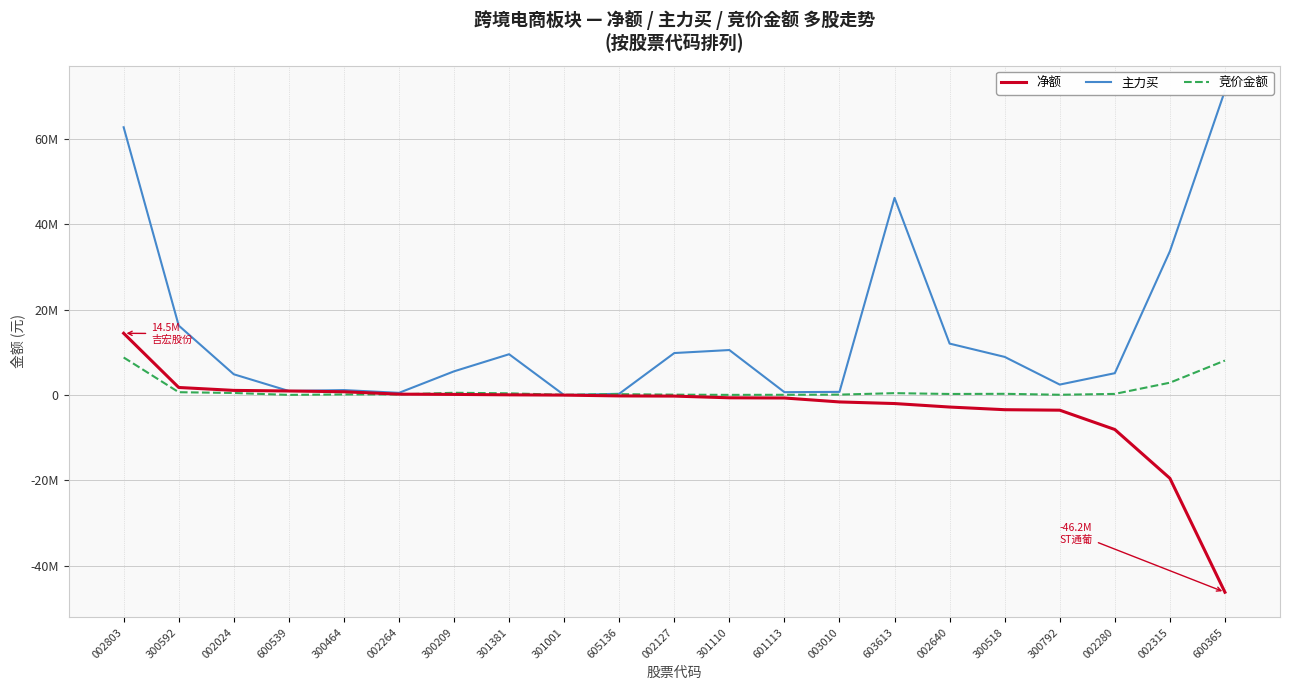

The value of 主力买 at 002280 is 5138220. True or false?

True